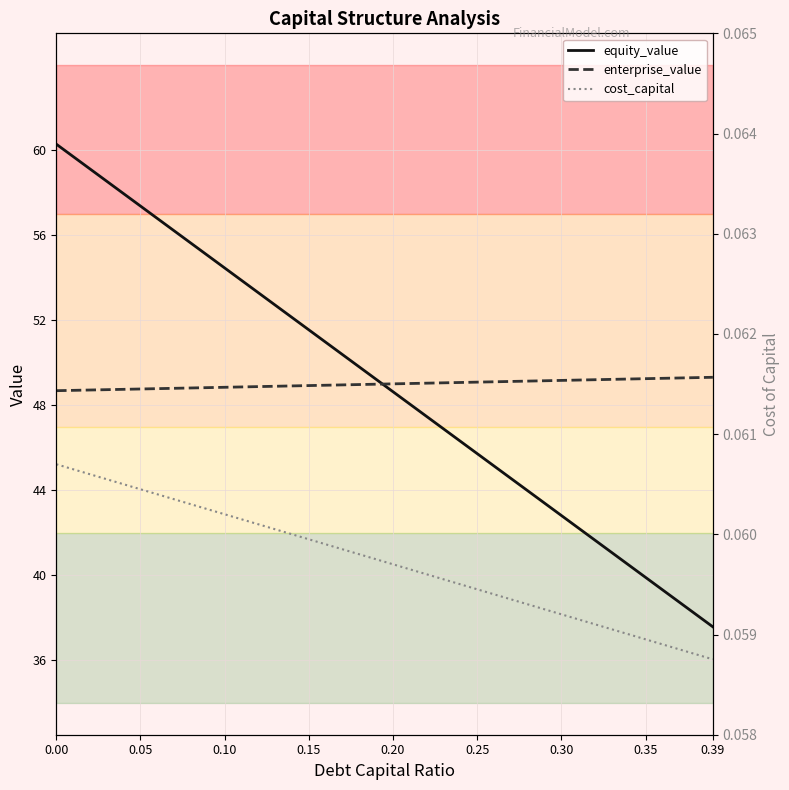

True or false: cost_capital and equity_value cross at least once.

False